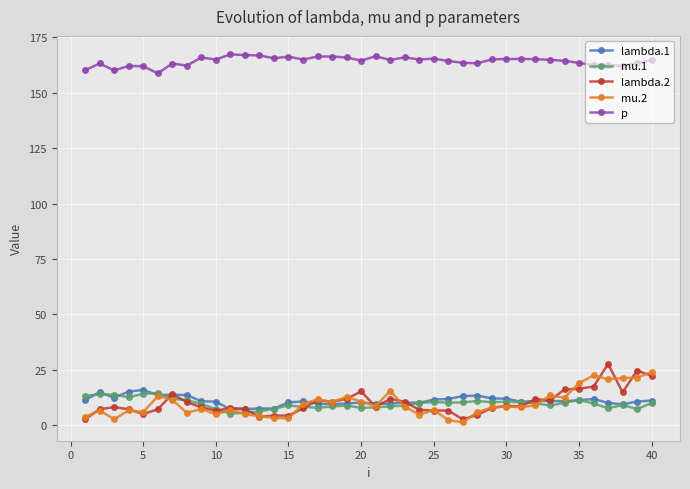

At how many categories does at least one series exceed 137?

40